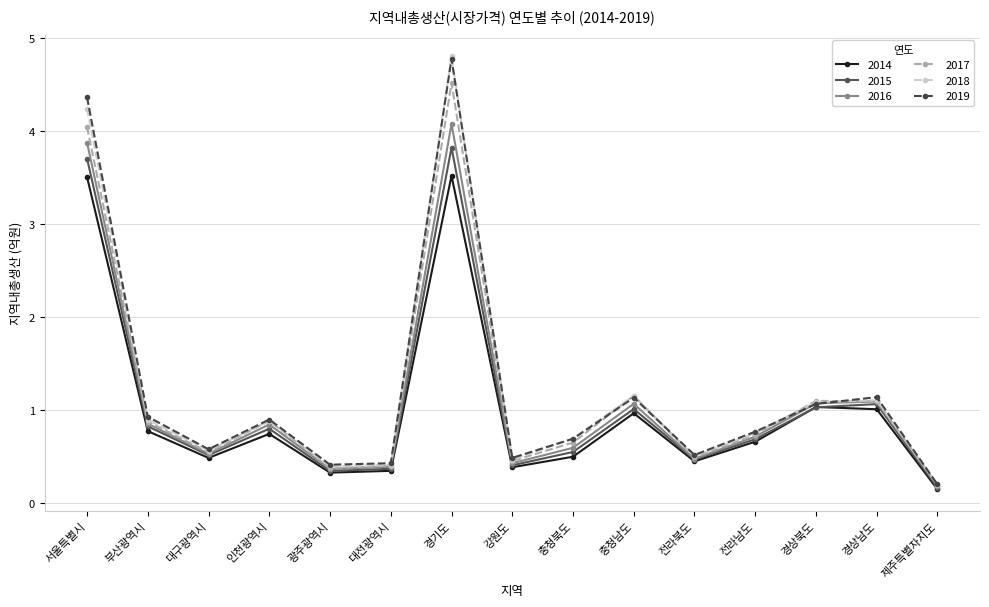

Which category has the highest value in the 2019 series?

경기도